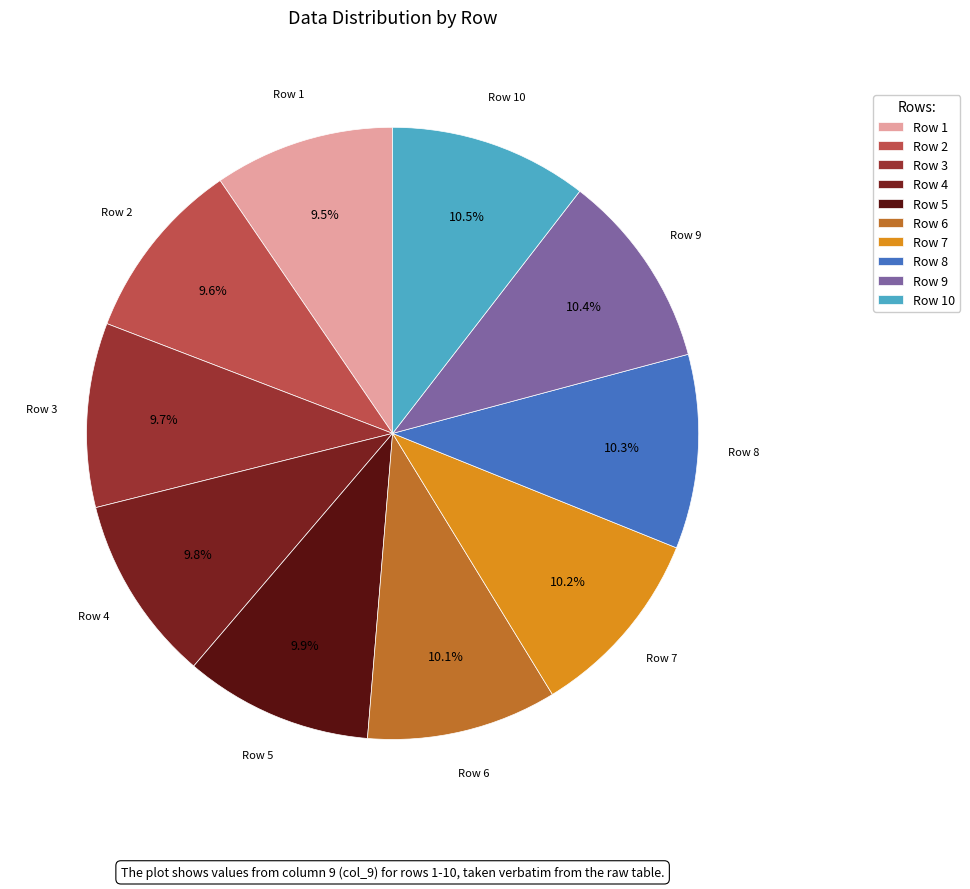

Does Row 10 represent more than half of the total?

No